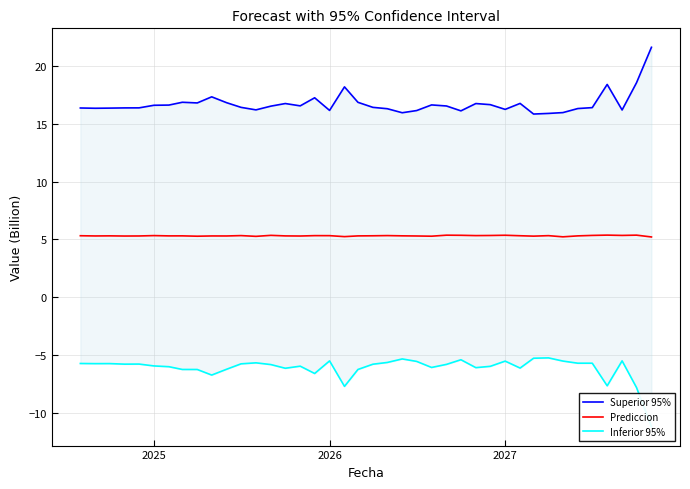

True or false: Prediccion and Superior 95% intersect in this chart.

False